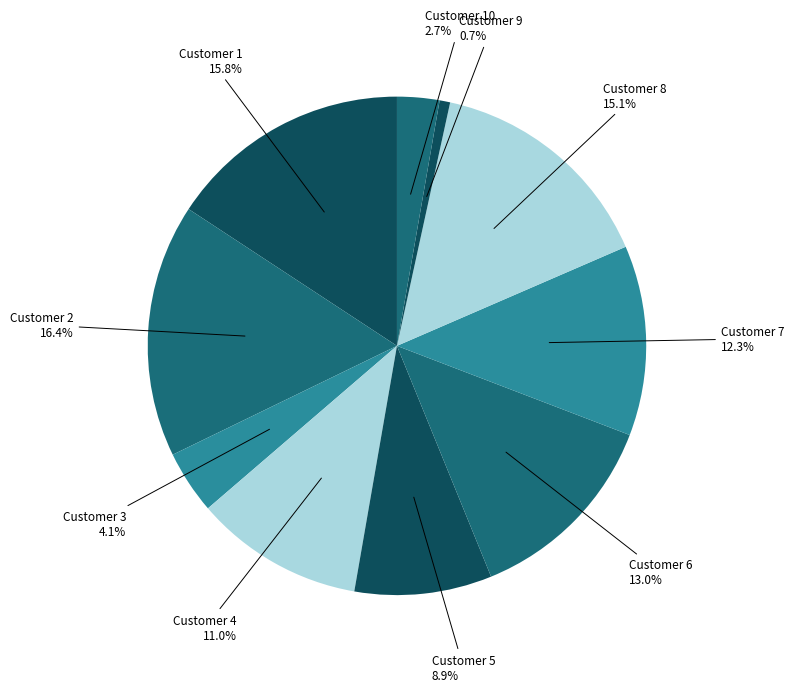

Is there any slice that represents more than half of the pie?

No